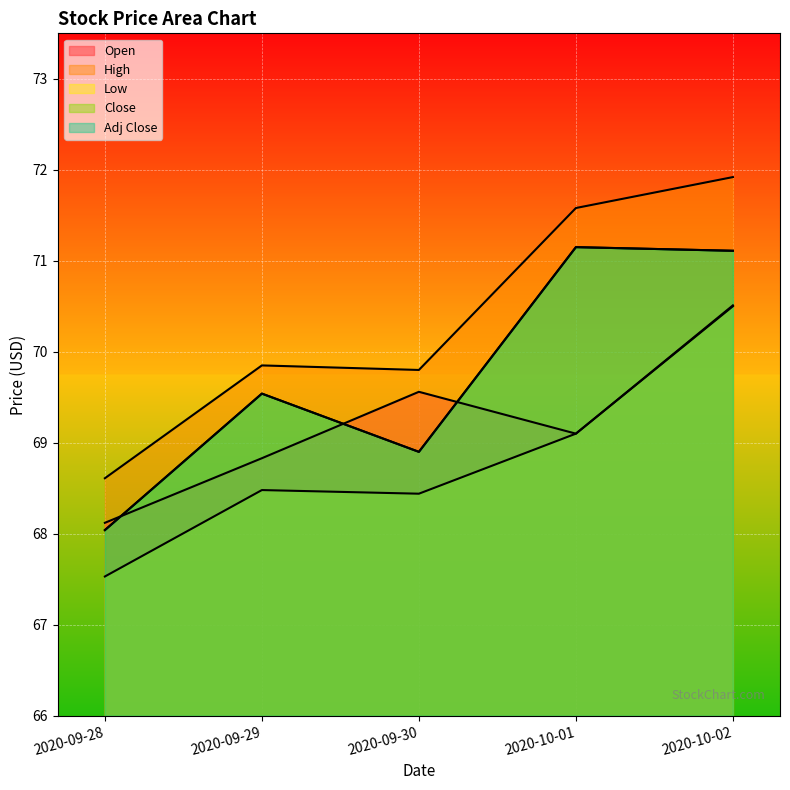

How many lines are shown in the chart?

5